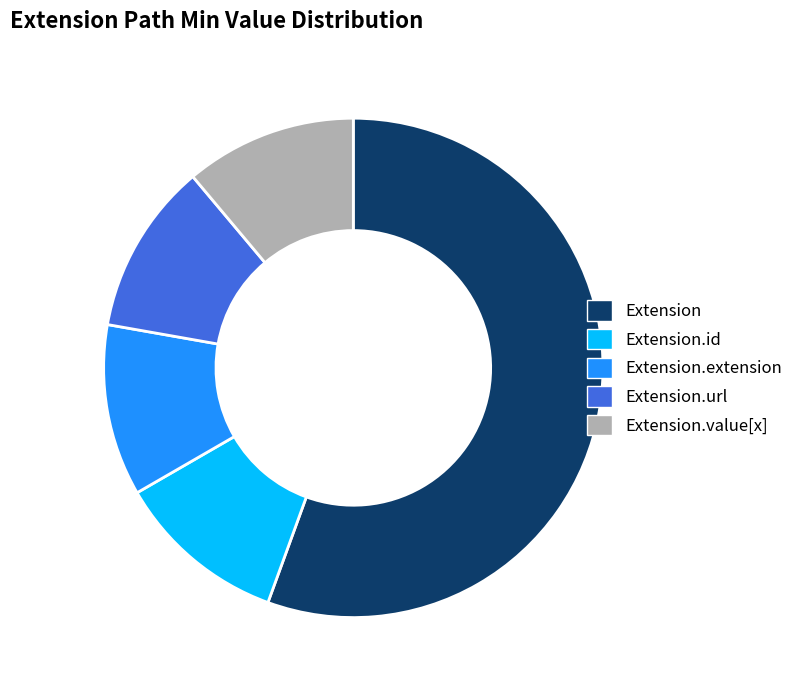

Which slice is the largest?

Extension